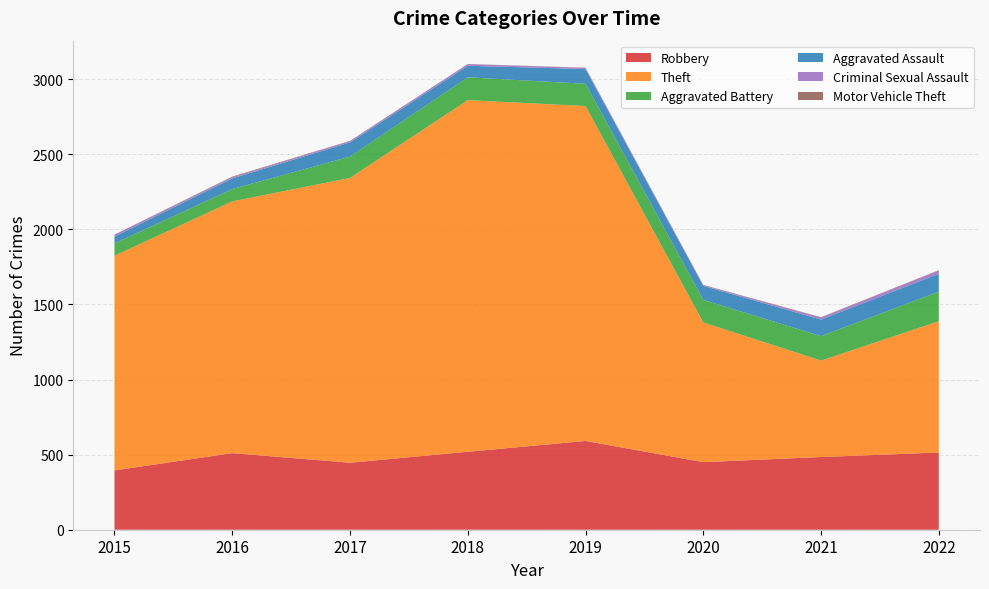

Reading left to right, list all the values displayed in this chart.

Robbery: 395	510	446	519	591	450	484	514
Theft: 1429	1676	1896	2341	2230	930	642	874
Aggravated Battery: 82	82	142	152	148	150	163	197
Aggravated Assault: 46	71	95	77	98	94	110	119
Criminal Sexual Assault: 12	8	8	11	8	3	14	22
Motor Vehicle Theft: 1	4	2	1	1	3	2	2